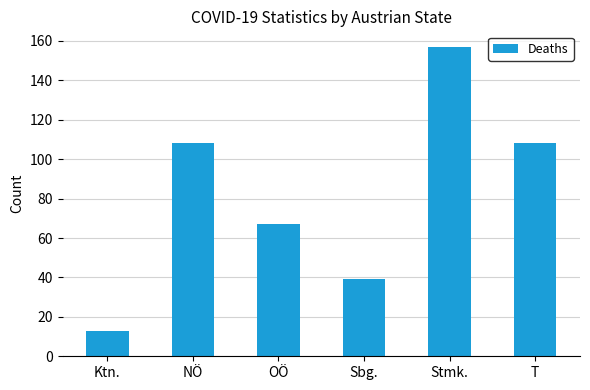

What is the approximate value at OÖ, to the nearest 5?

65